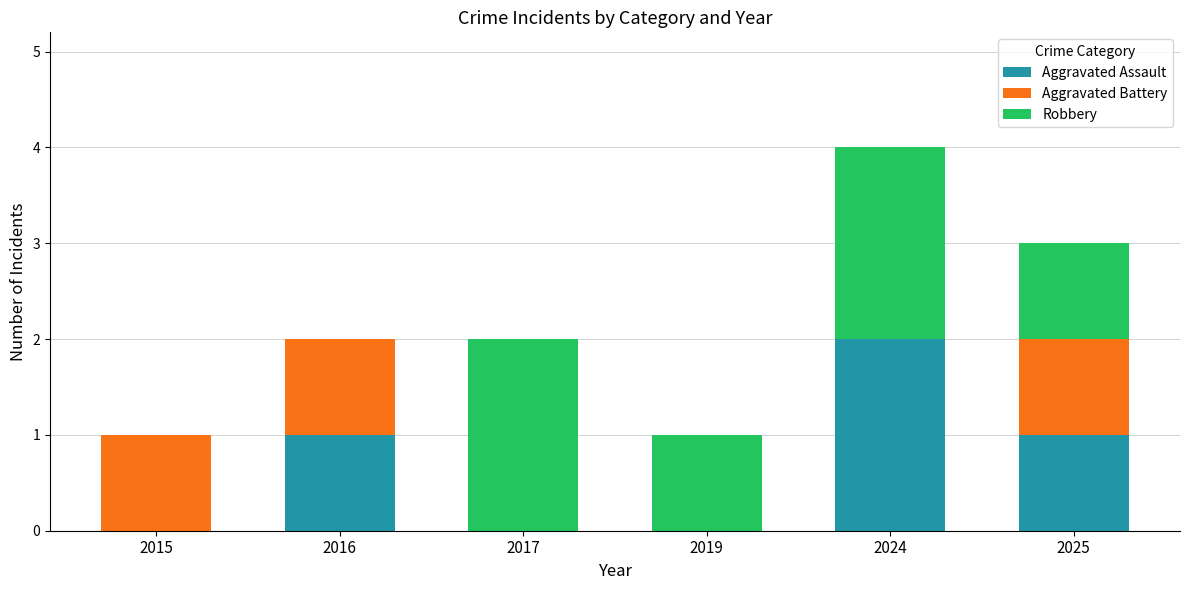

What is the sum of all Aggravated Assault values?

4